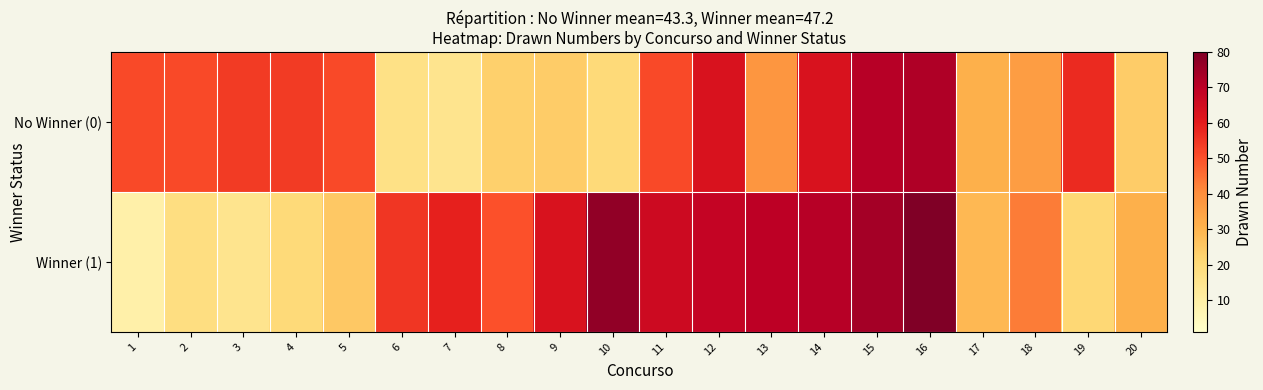

What is the total value across all series at 7?

74